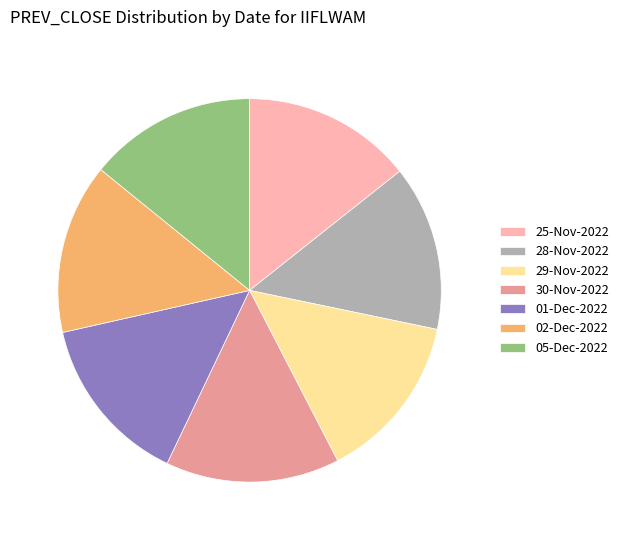

Is there any slice that represents more than half of the pie?

No